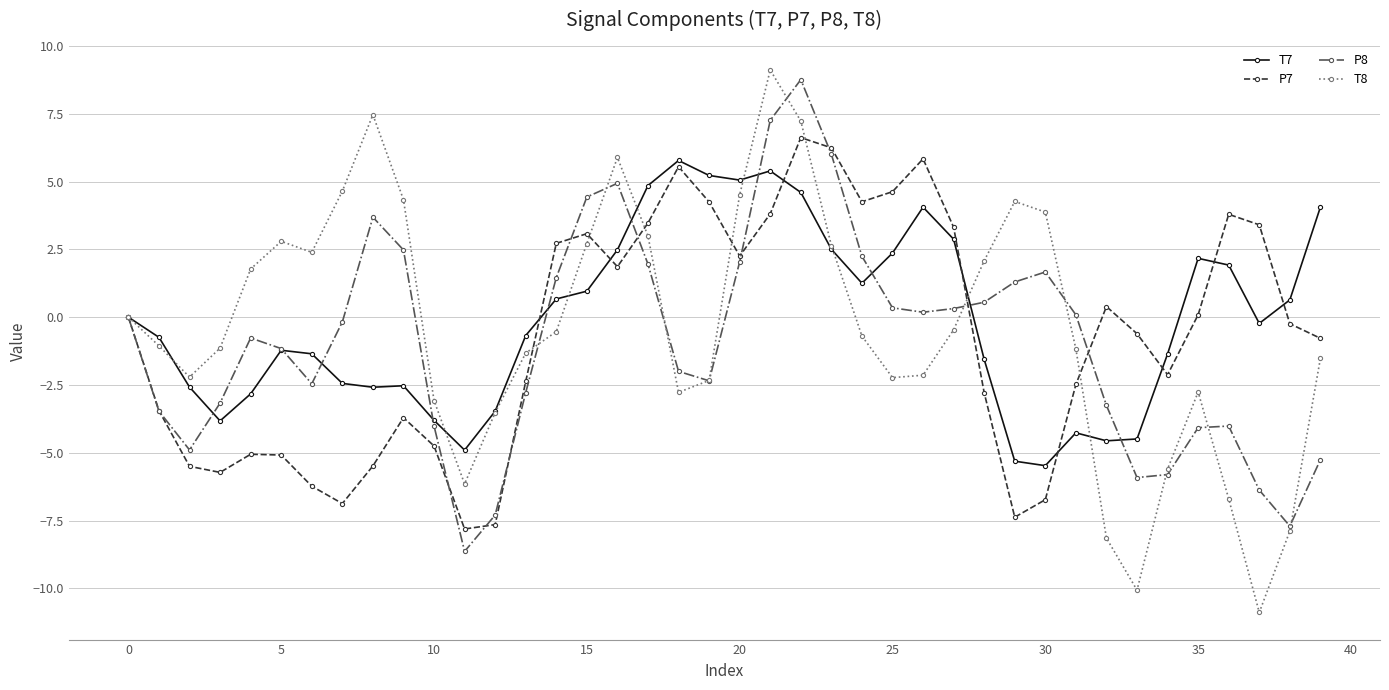

Which series has the widest spread of values?

T8